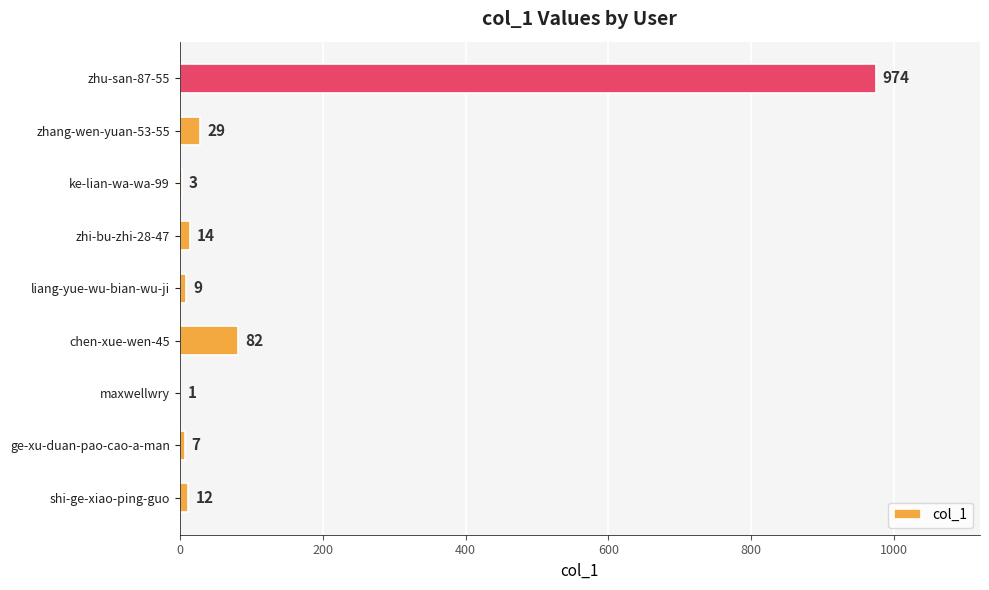

Read the value at liang-yue-wu-bian-wu-ji.

9